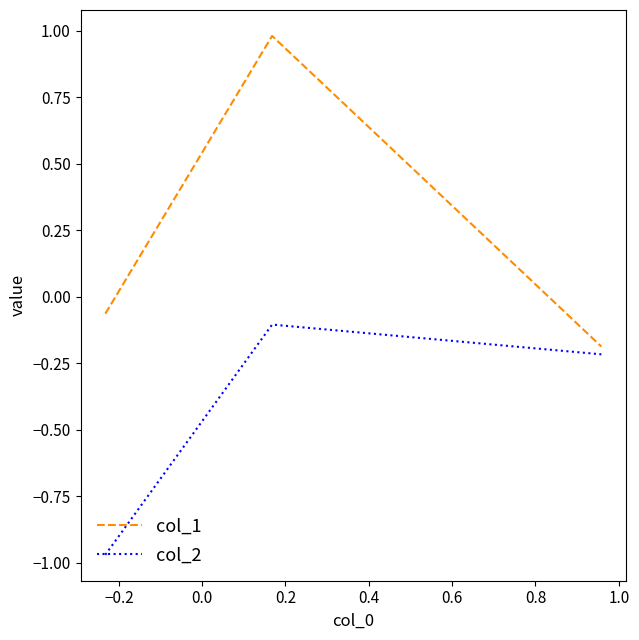

Rank the series by their maximum value, from lowest to highest.

col_2, col_1